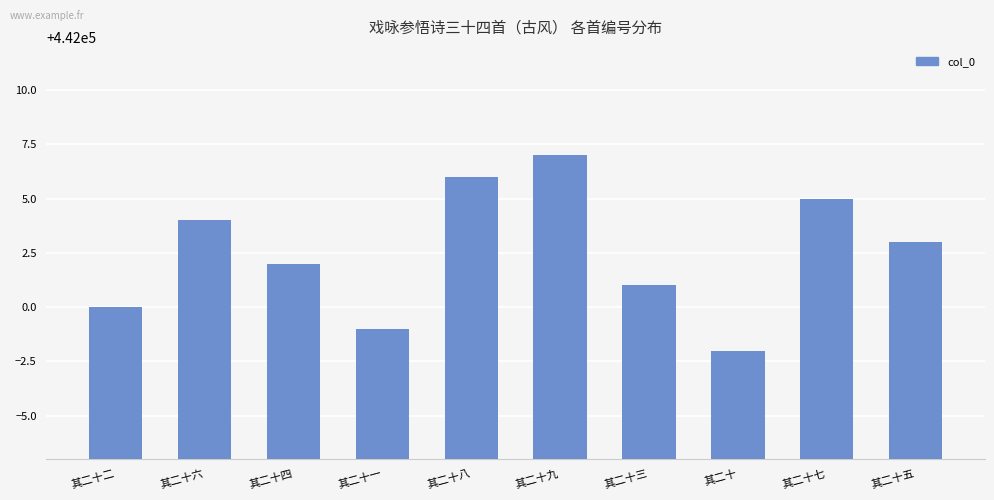

What is the difference between the second highest and second lowest values?

7